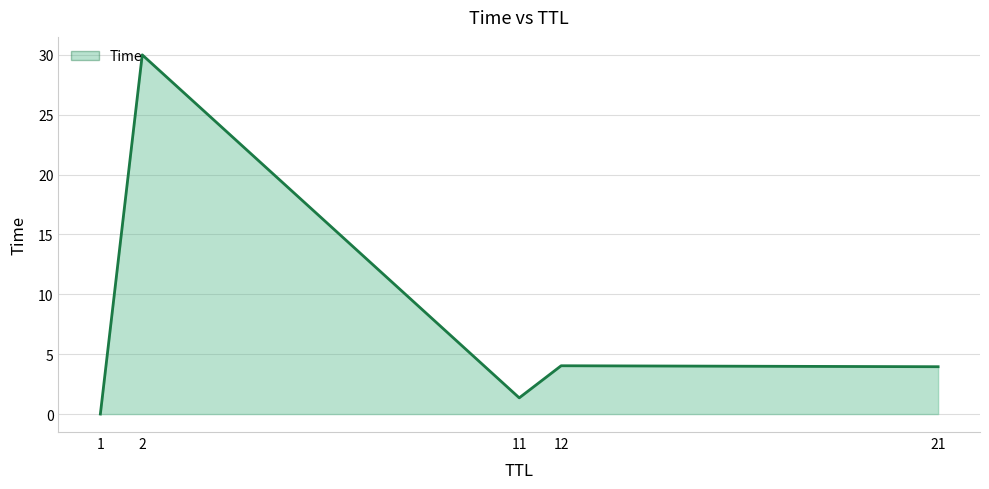

What is the value of the 4th point from the left?

4.0